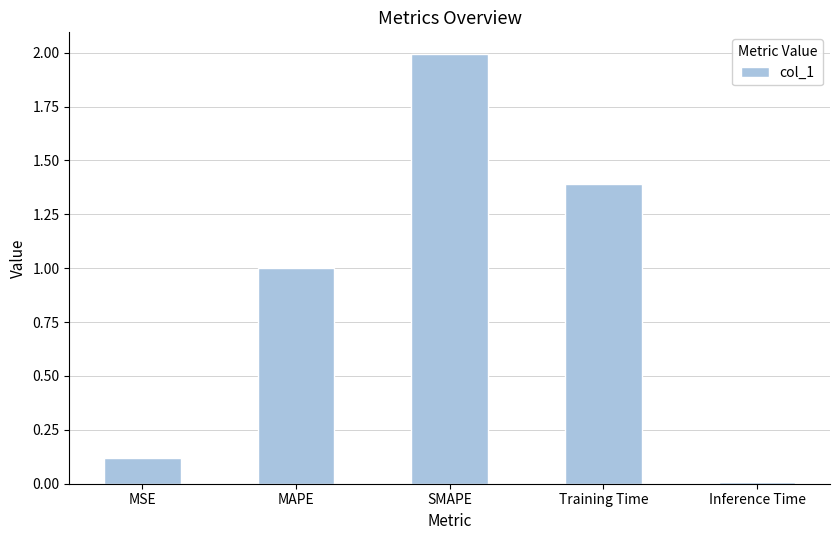

What is the label of the 1st bar from the right?

Inference Time